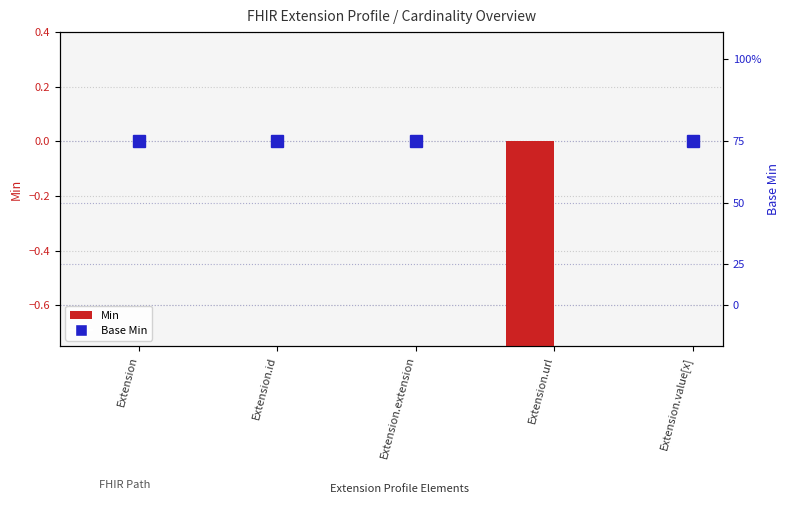

What is the difference between the second highest and minimum values in the Base Min series?

1